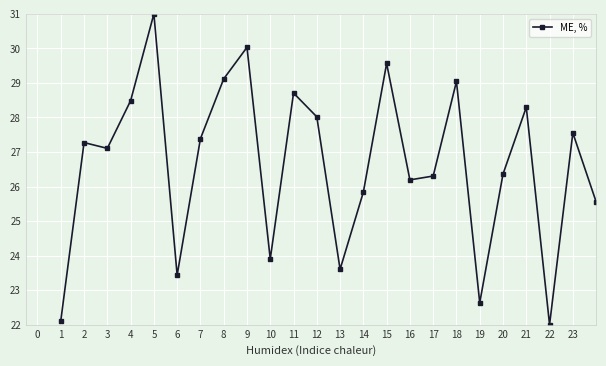

How many points are higher than both their immediate neighbors (excluding endpoints)?

8